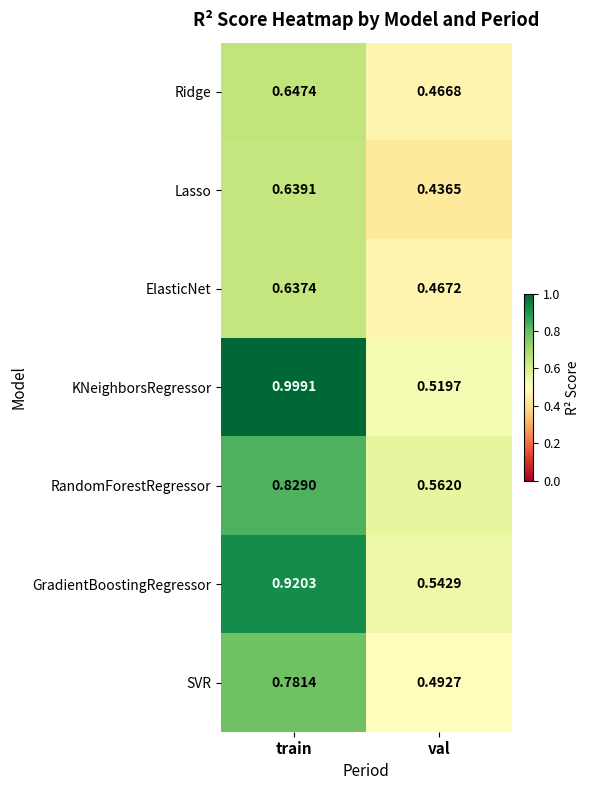

At val, list the series in order from largest to smallest.

RandomForestRegressor, GradientBoostingRegressor, KNeighborsRegressor, SVR, ElasticNet, Ridge, Lasso